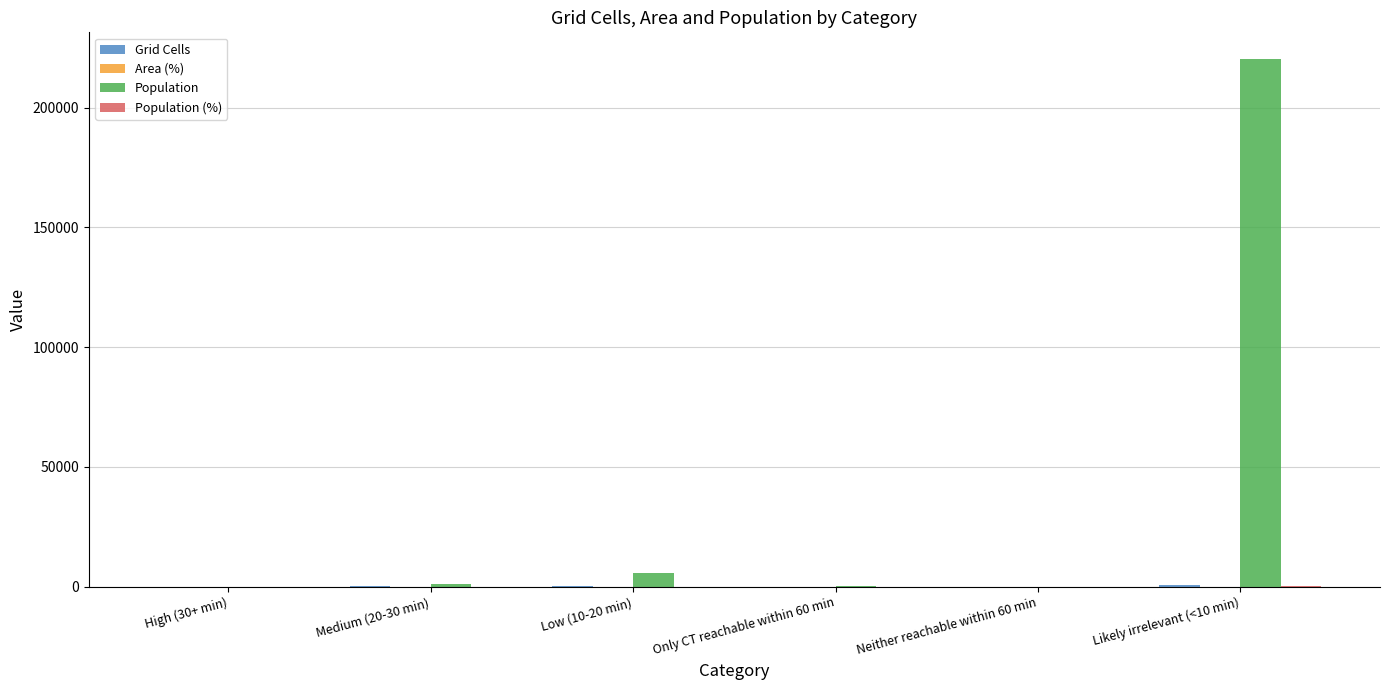

Between High (30+ min) and Likely irrelevant (<10 min), which series saw the biggest shift?

Population